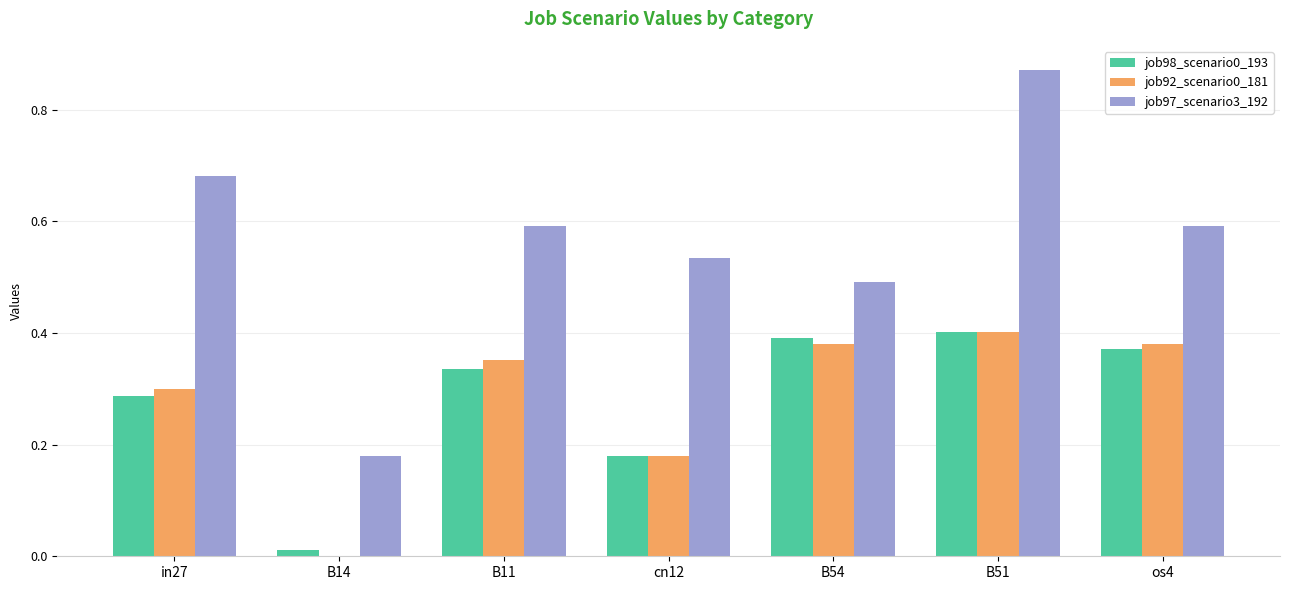

How many groups of bars are there?

7